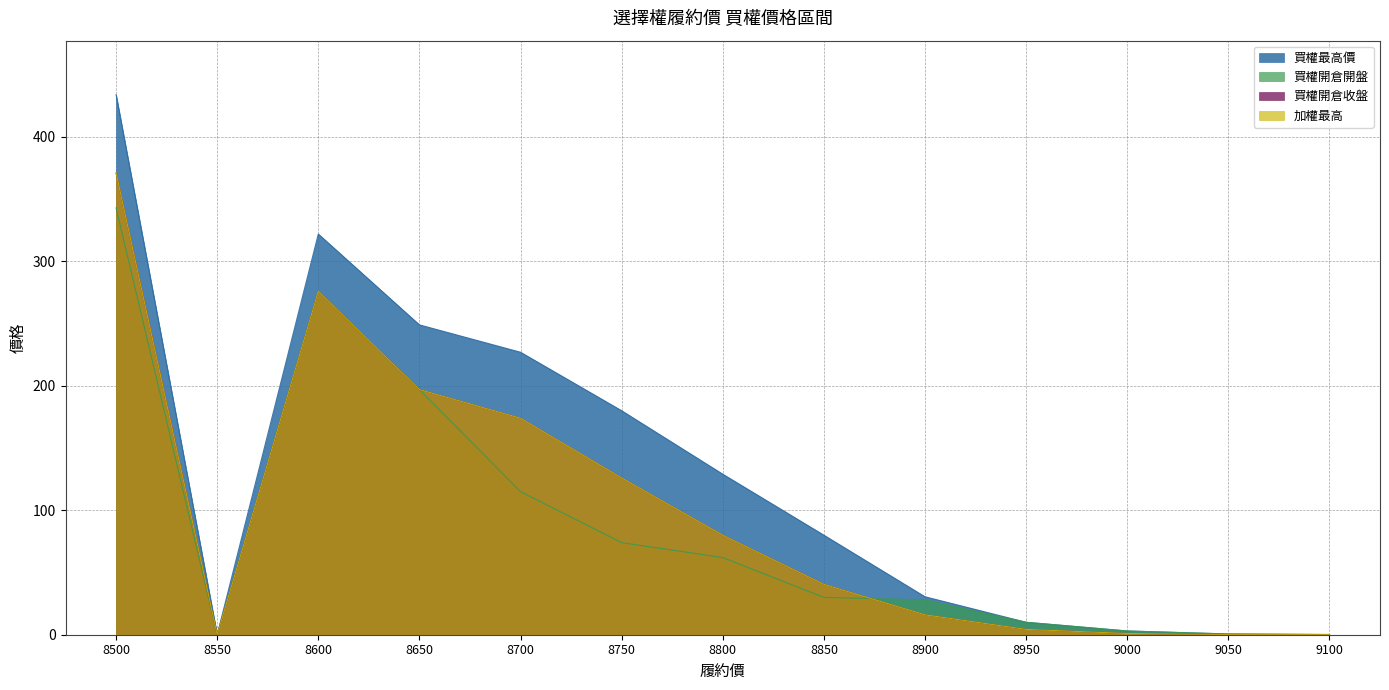

True or false: 買權開倉開盤 and 買權開倉收盤 cross at least once.

True